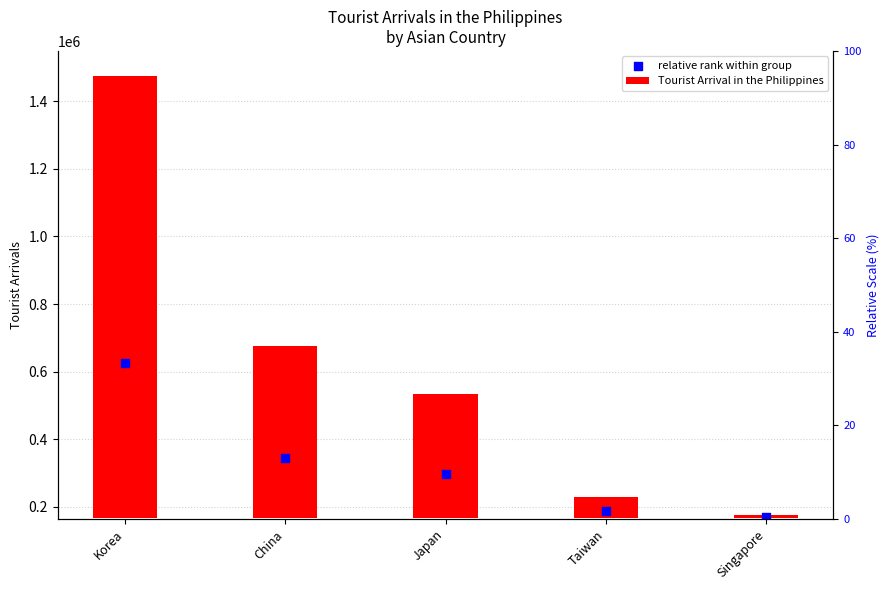

At how many categories does at least one series exceed 728368?

1